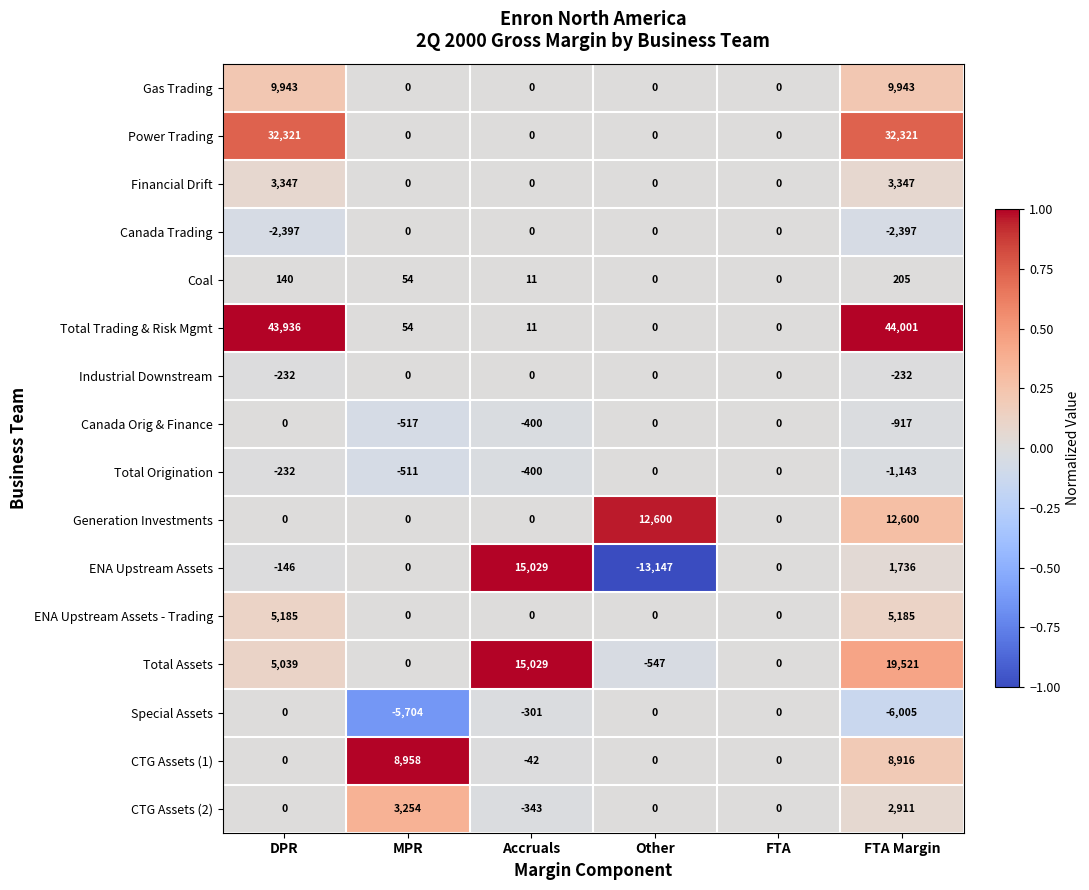

What is the minimum value shown in the chart?

-13147